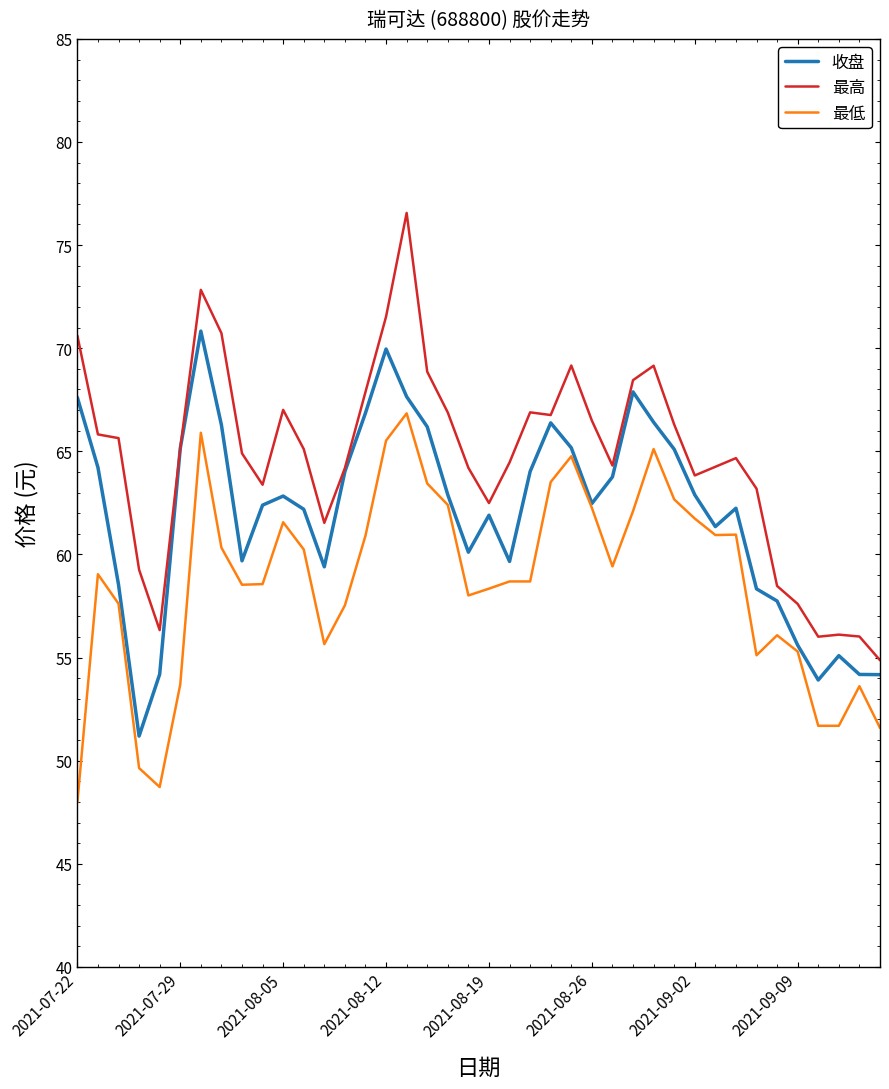

What is the minimum value for 最低?

48.0